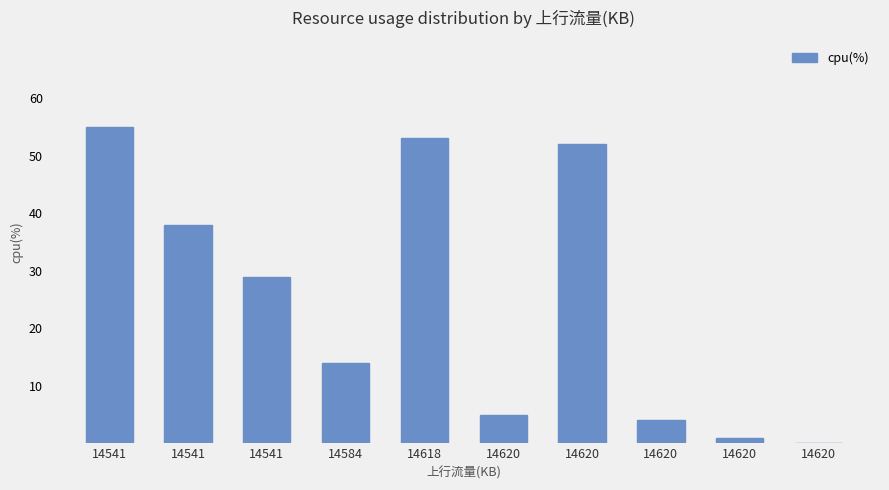

What is the difference between the maximum and minimum values?

55